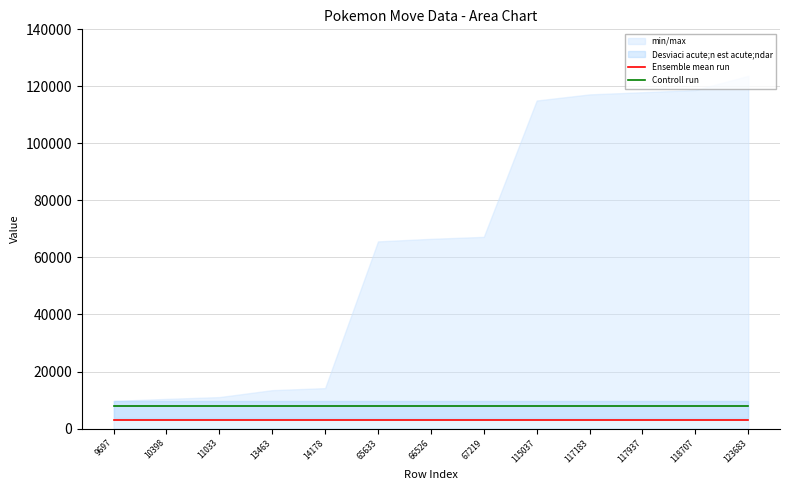

Where is Controll run nearest to the value 8000?

9697